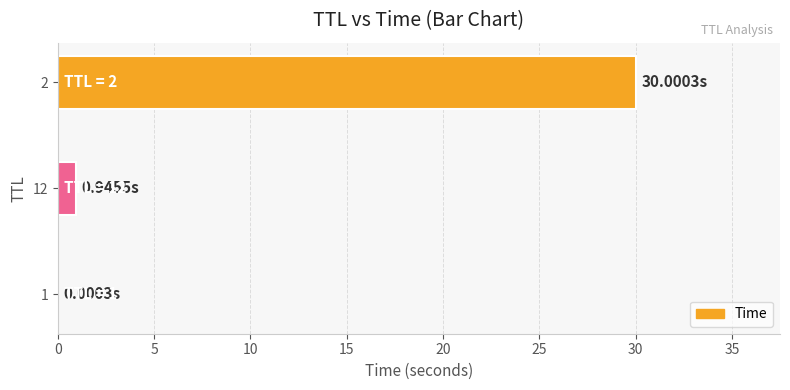

Count the number of categories in the chart.

3